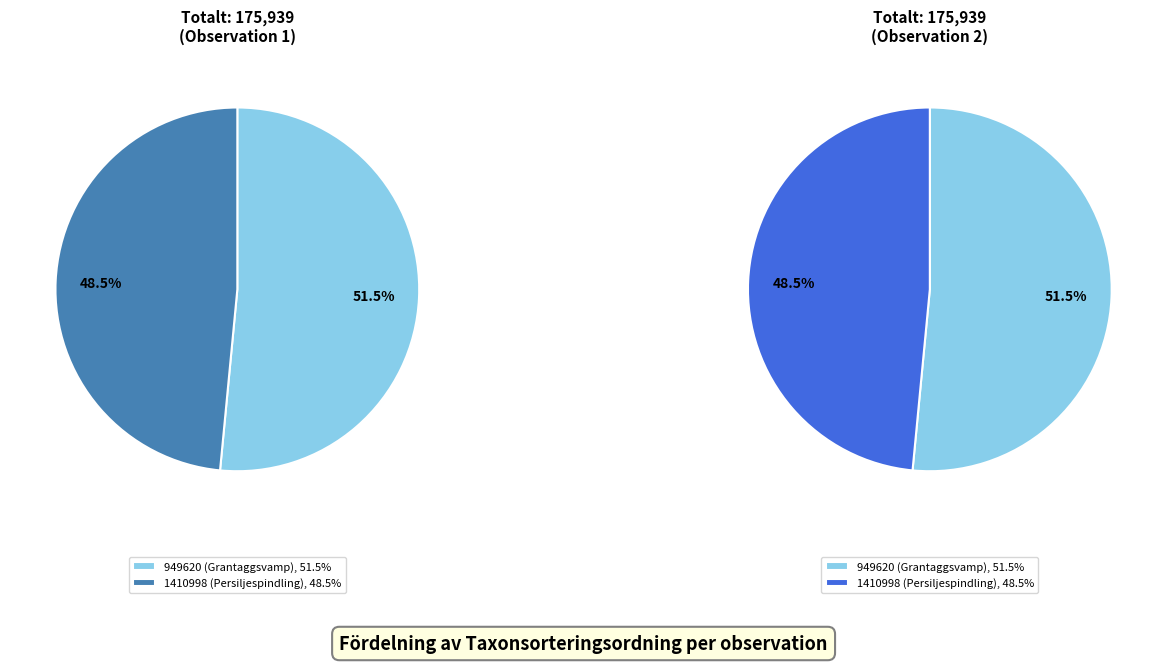

Does 1410998 (Persiljespindling) account for over 50% of the chart?

No